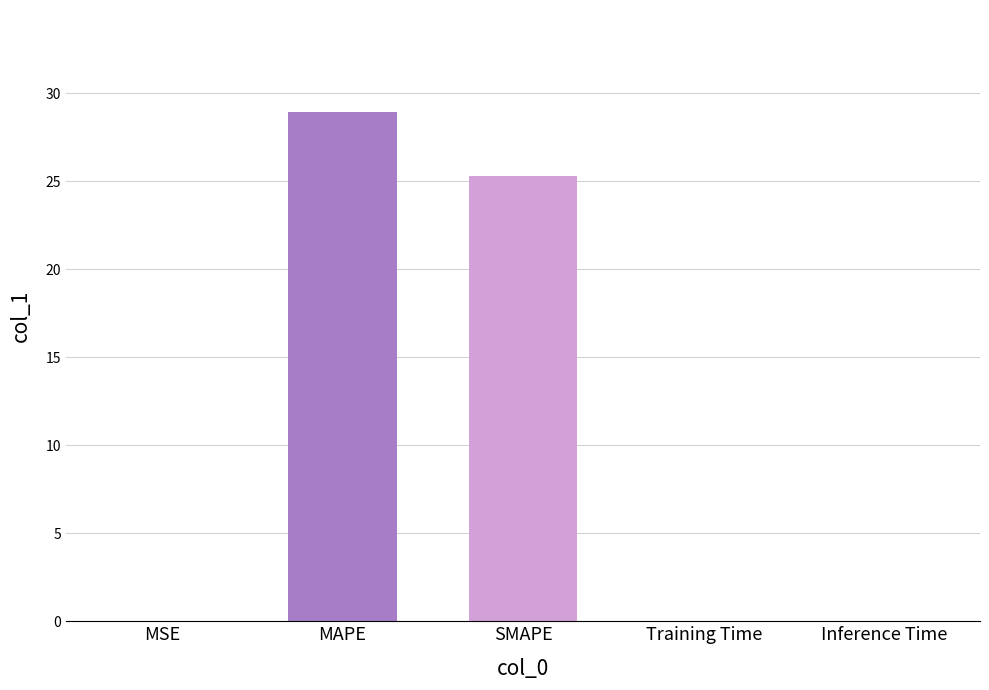

Which label corresponds to the largest value in the chart?

MAPE